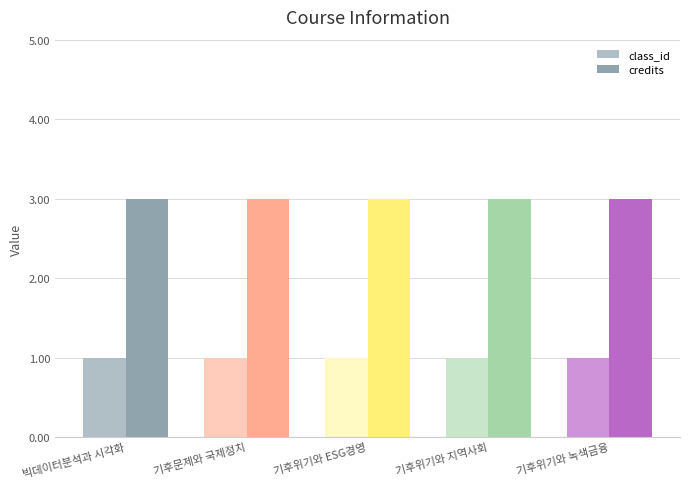

At how many categories does at least one series exceed 2?

5